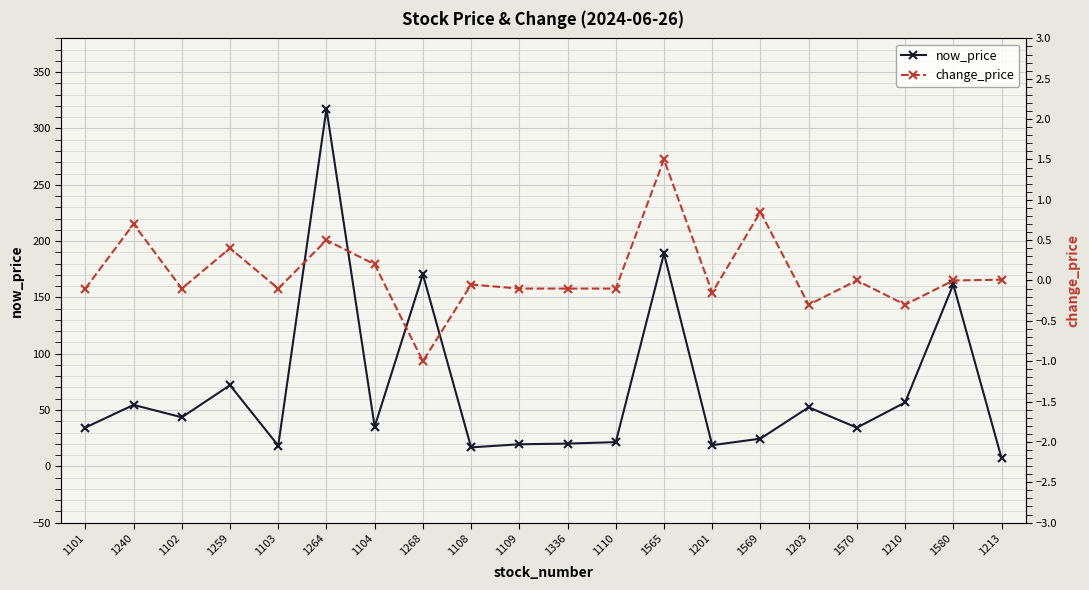

Reading left to right, transcribe all the data shown in this chart.

now_price: 1101=34.4	1240=54.5	1102=43.5	1259=72.0	1103=18.4	1264=317.5	1104=35.1	1268=170.5	1108=16.8	1109=19.6	1336=20.1	1110=21.4	1565=189.0	1201=18.8	1569=24.6	1203=52.4	1570=34.3	1210=56.7	1580=161.5	1213=7.4
change_price: 1101=-0.1	1240=0.7	1102=-0.1	1259=0.4	1103=-0.1	1264=0.5	1104=0.2	1268=-1.0	1108=-0.1	1109=-0.1	1336=-0.1	1110=-0.1	1565=1.5	1201=-0.1	1569=0.8	1203=-0.3	1570=0.0	1210=-0.3	1580=0.0	1213=0.0